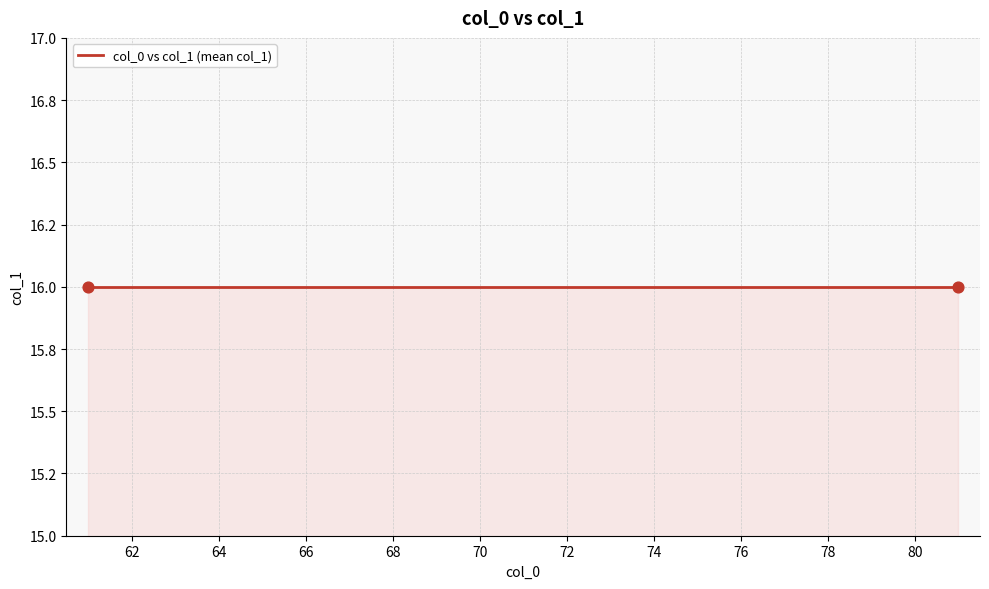

Between 62 and 64, which is larger?

64